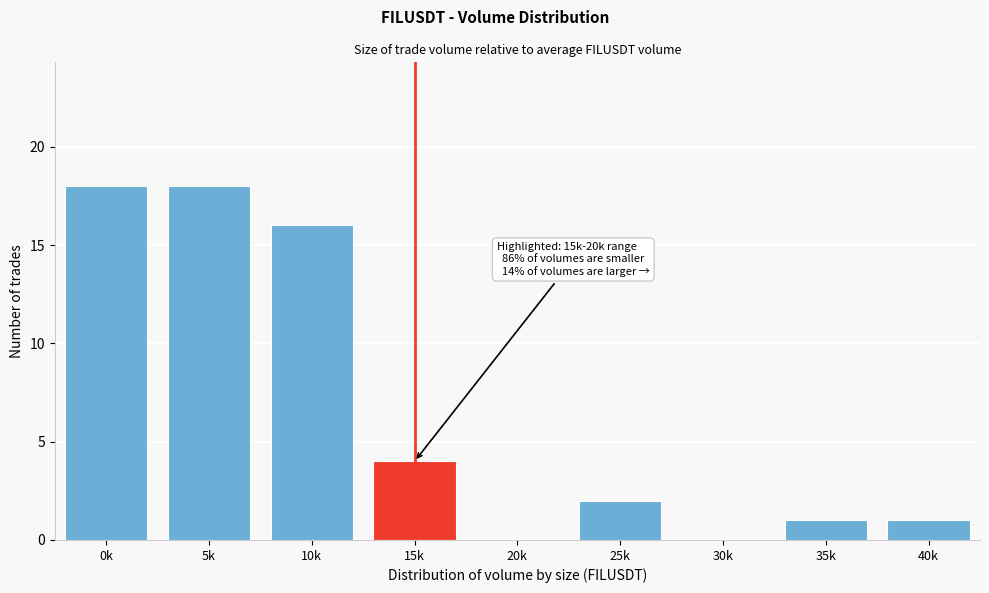

Reading left to right, extract all data points from this chart.

0k=18	5k=18	10k=16	15k=4	20k=0	25k=2	30k=0	35k=1	40k=1